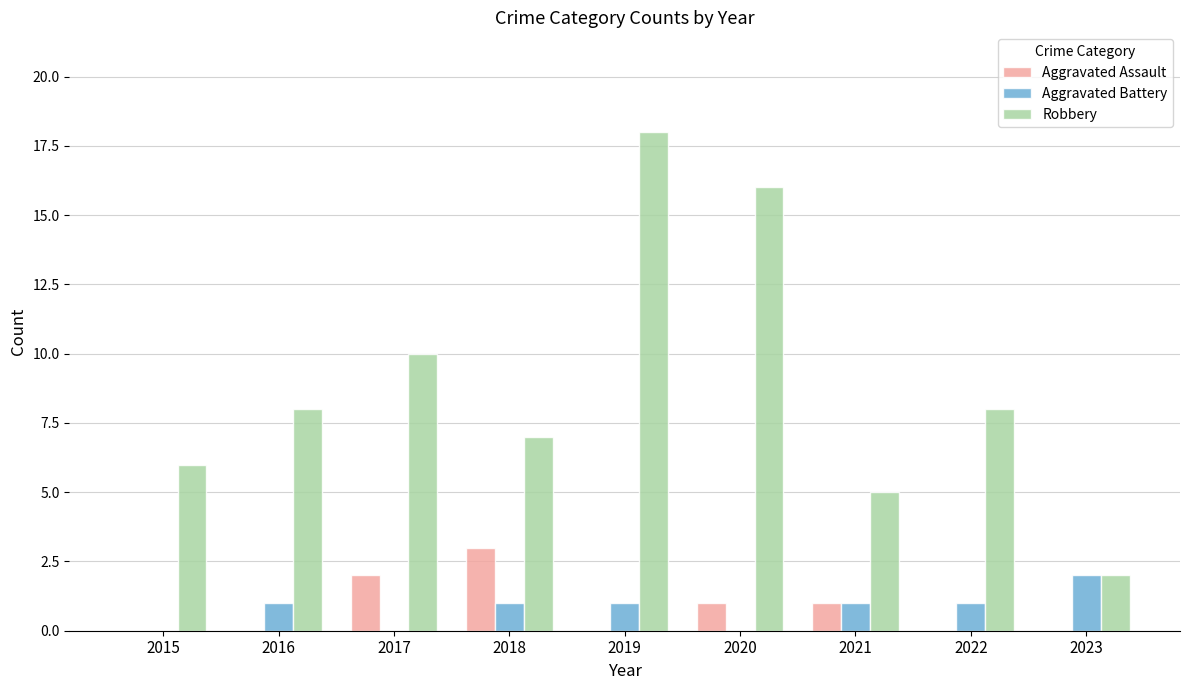

What is the approximate value of Aggravated Assault at 2018?

3